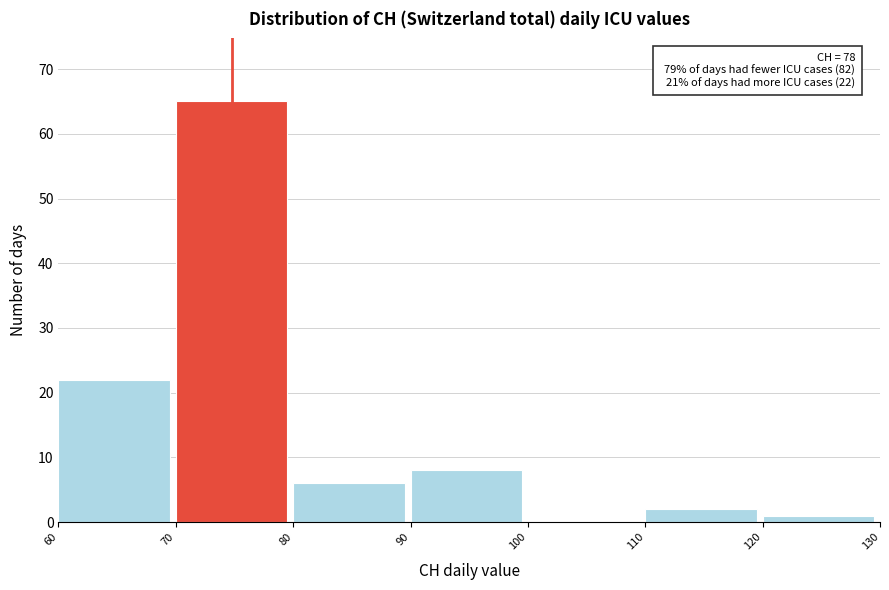

Which range on the x-axis has the tallest bar?

70 to 80